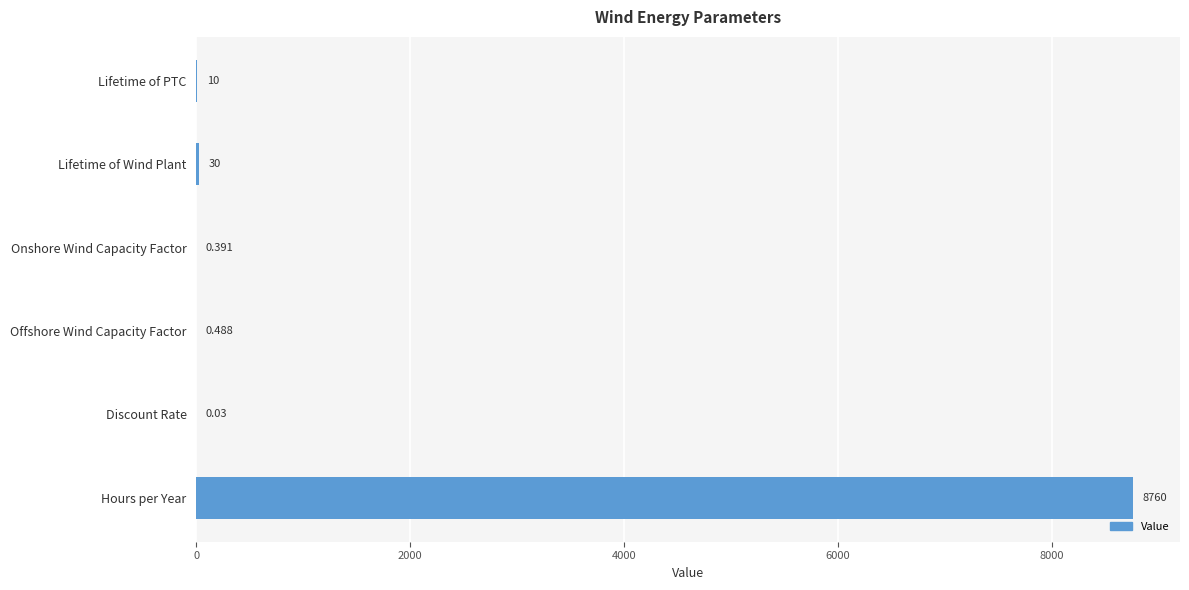

Are the bars horizontal?

Yes